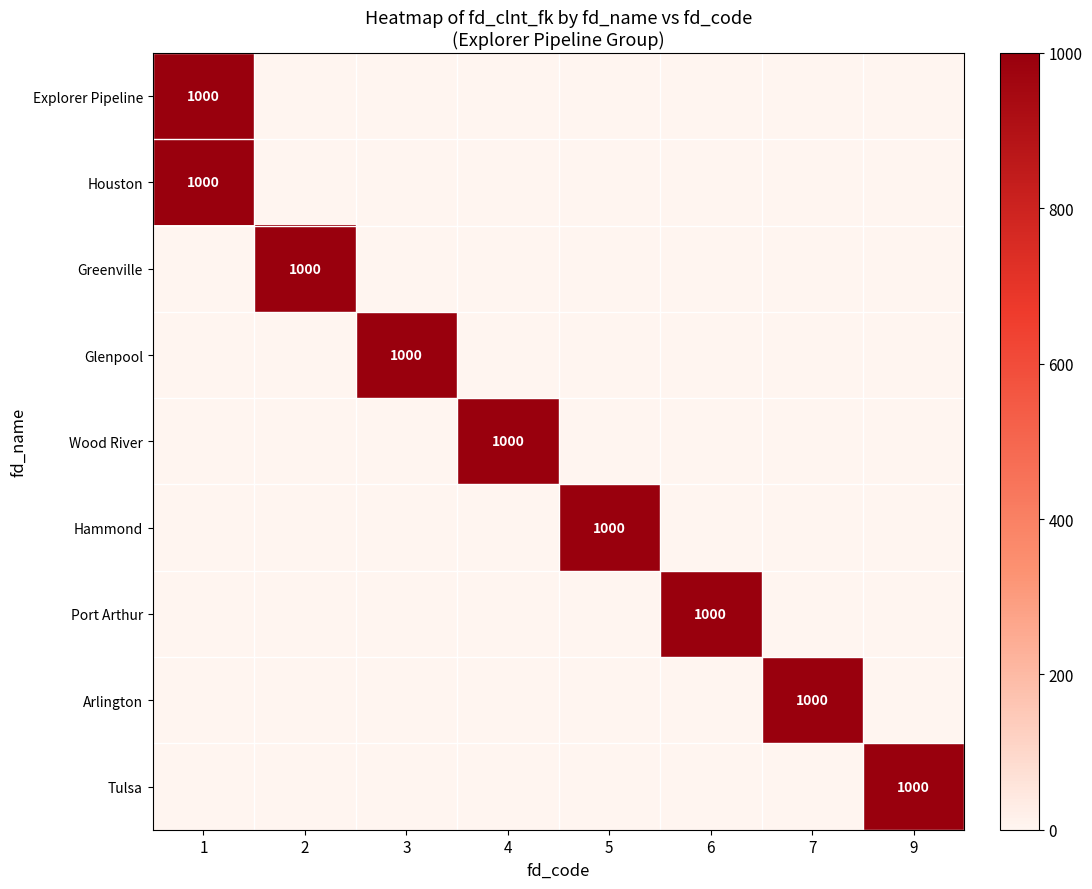

What is the highest value of the Wood River series?

1000